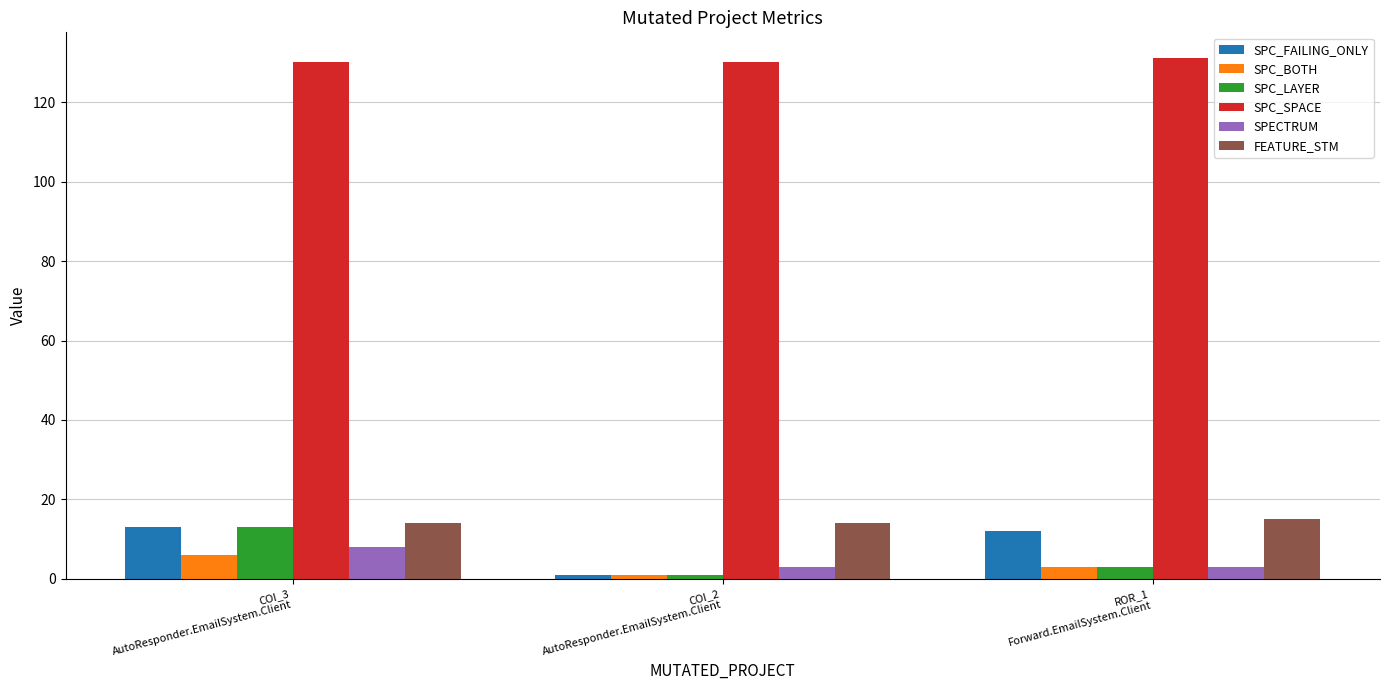

How many bars are there in total?

18